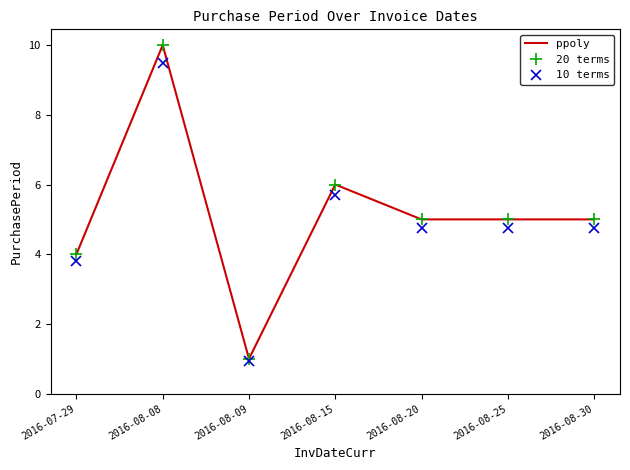

What is the greatest value displayed?

10.0